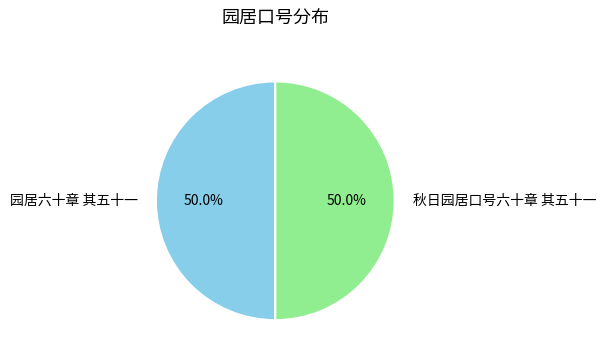

What is the ratio of the value at 秋日园居口号六十章 其五十一 to the value at 园居六十章 其五十一?

1.0